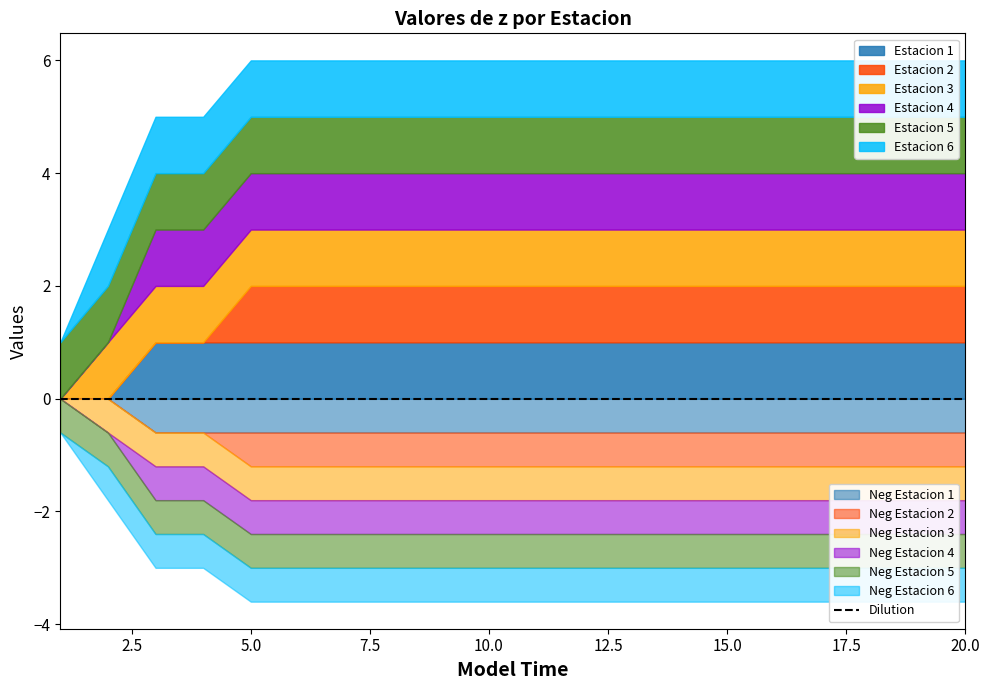

What is the average value of the Estacion 1 series?

1